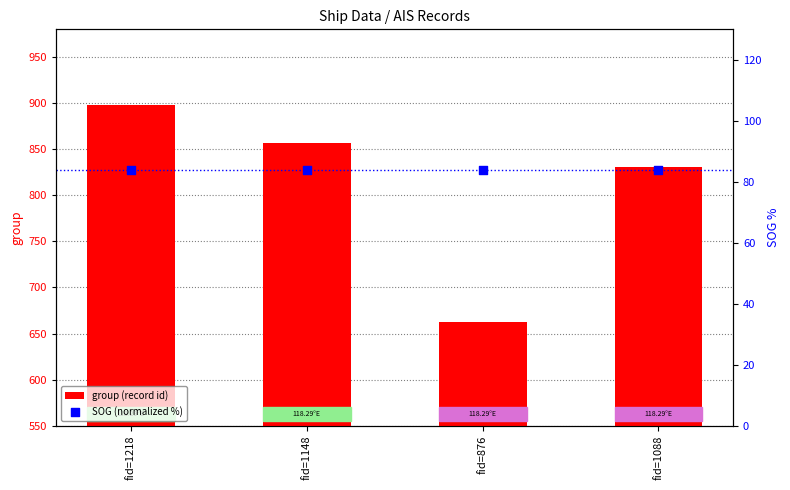

What is the total value across all series at fid=1148?

940.8